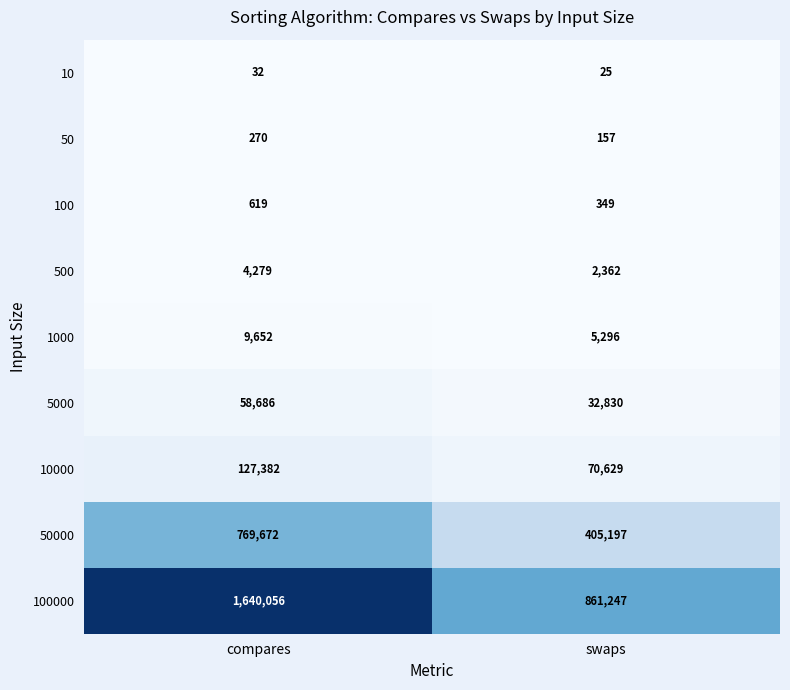

At which label does 100000 reach its minimum?

swaps